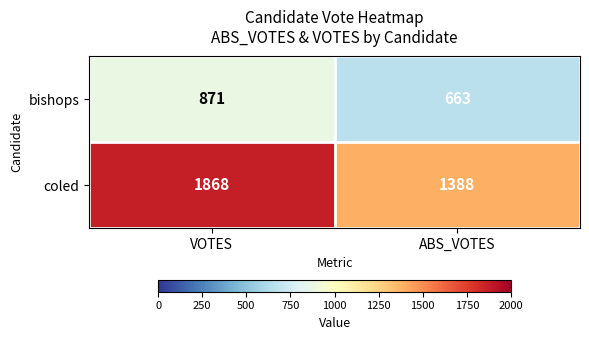

What is the sum of all coled values?

3256